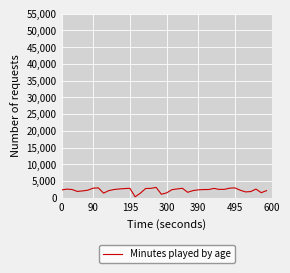

What is the difference between the maximum and minimum values?

2792